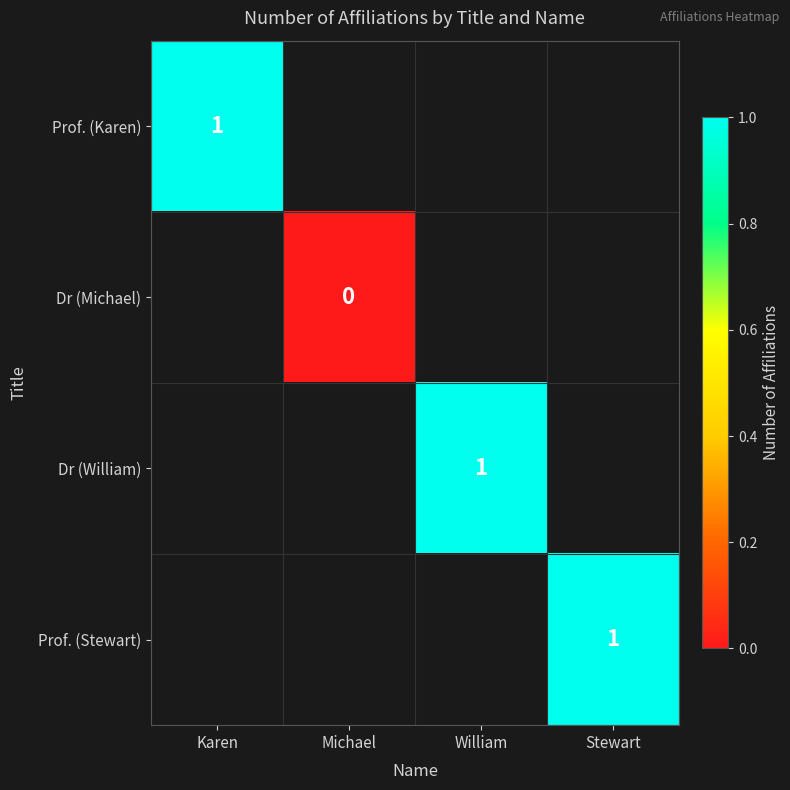

Which category has the lowest value across all series?

Michael